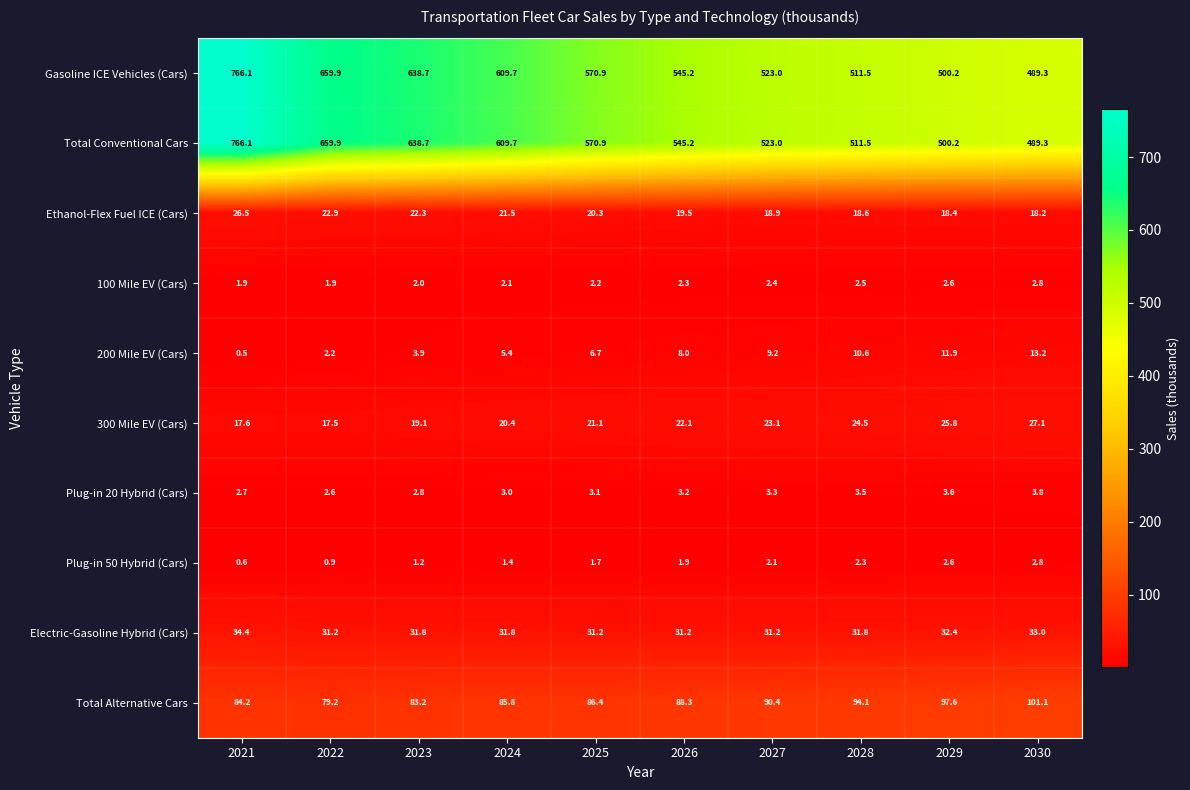

At which label is Plug-in 50 Hybrid (Cars) closest to 1?

2022